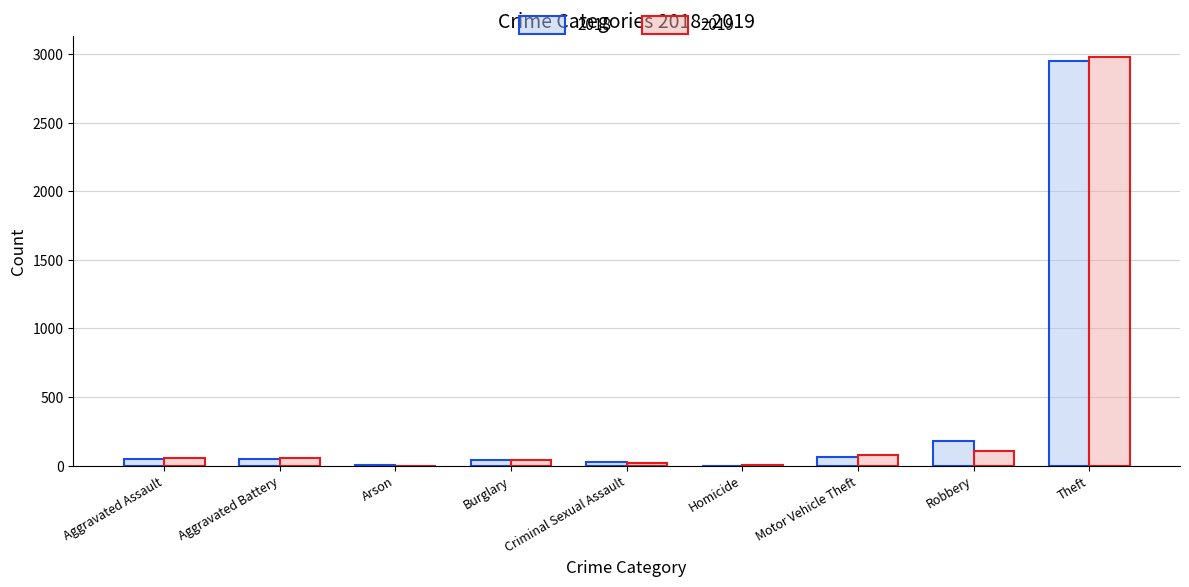

At which category is the sum across all series the highest?

Theft